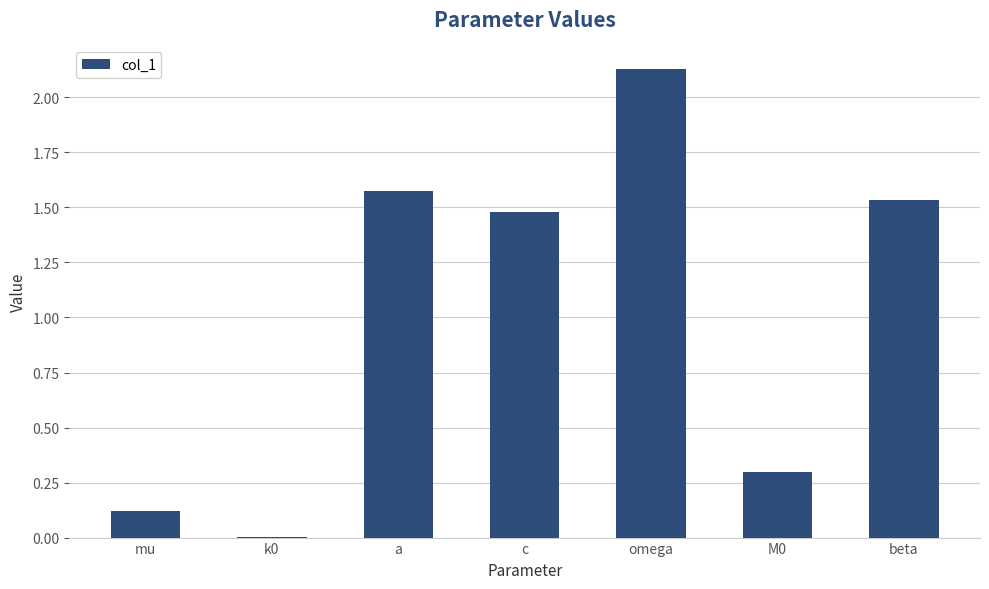

At which label is the value closest to 1?

c